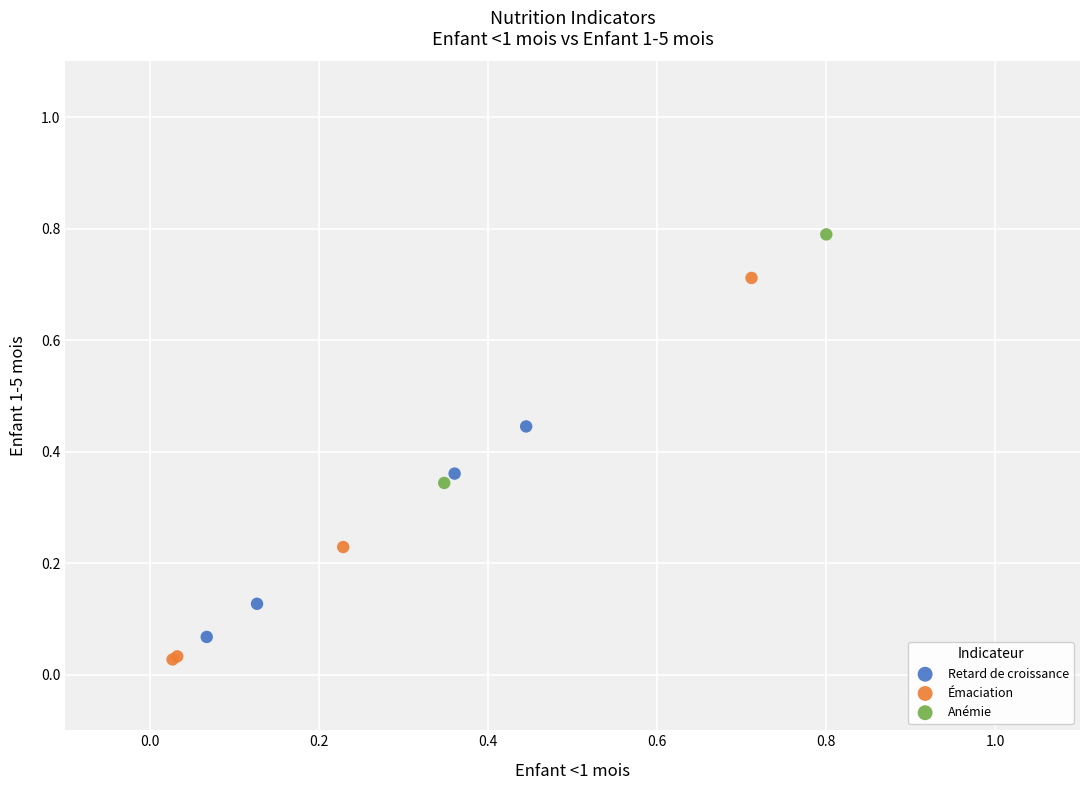

Which series reaches the minimum Y coordinate?

Émaciation